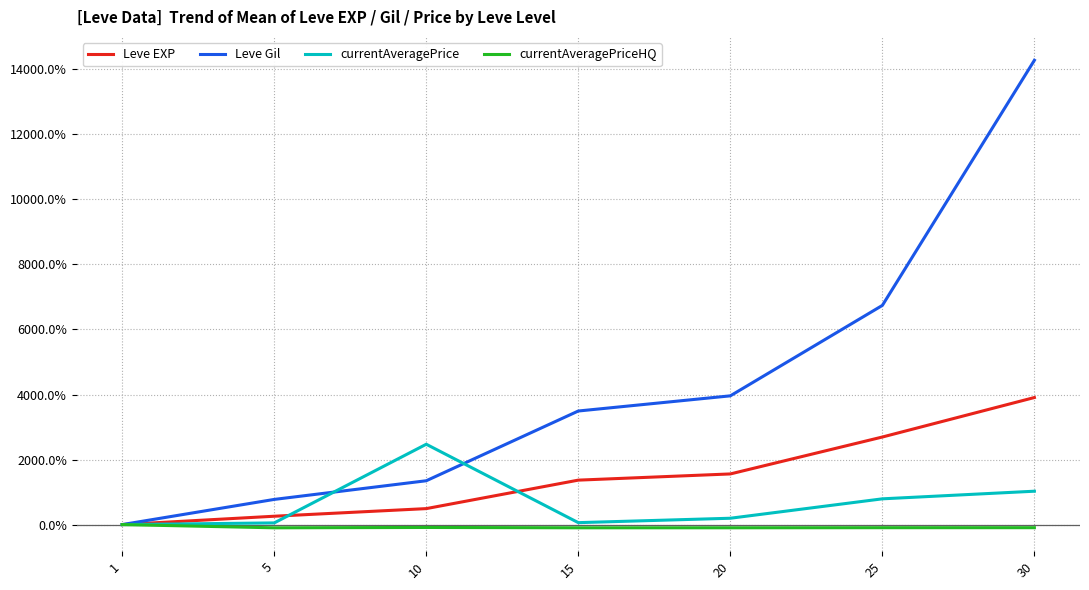

Does the chart have visible grid lines?

Yes